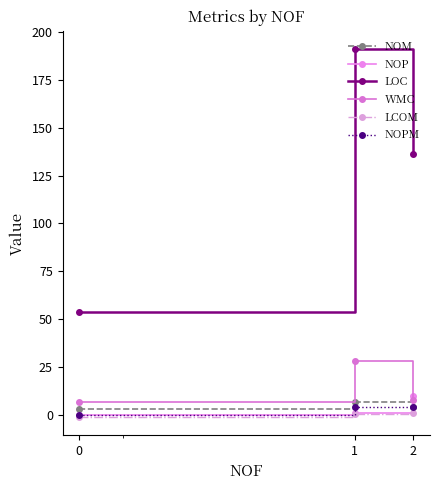

What is the minimum value shown in the chart?

-1.0